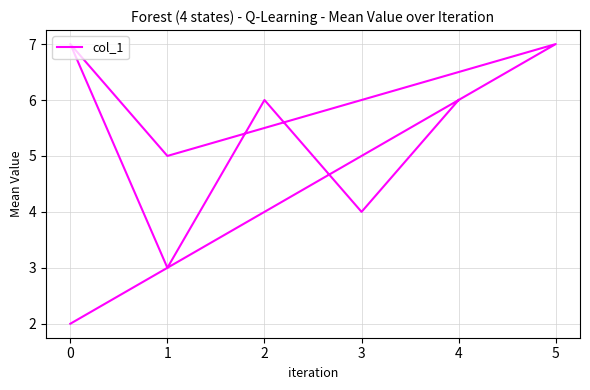

Where is the first local minimum?

1